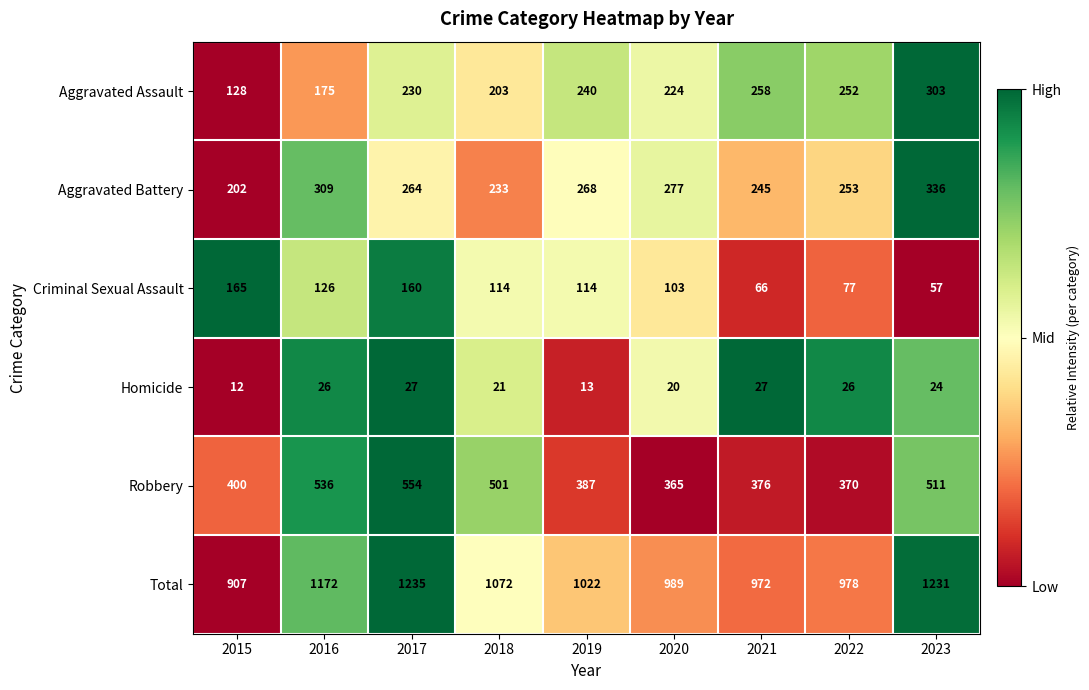

Rank the series by their maximum value, from lowest to highest.

Homicide, Criminal Sexual Assault, Aggravated Assault, Aggravated Battery, Robbery, Total